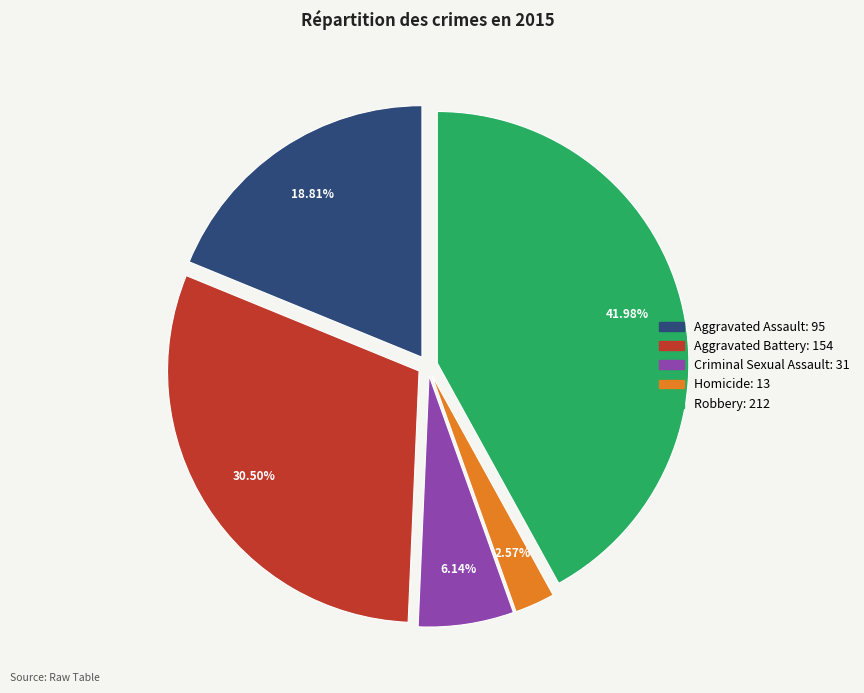

How many segments does this pie chart have?

5